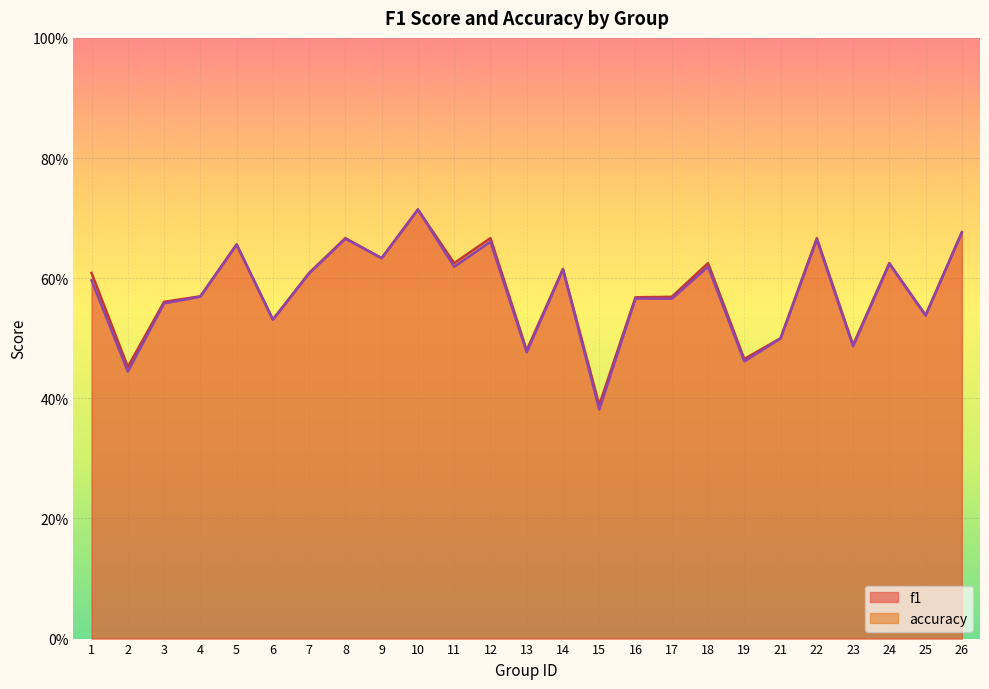

What are all the series names shown in the legend?

f1, accuracy